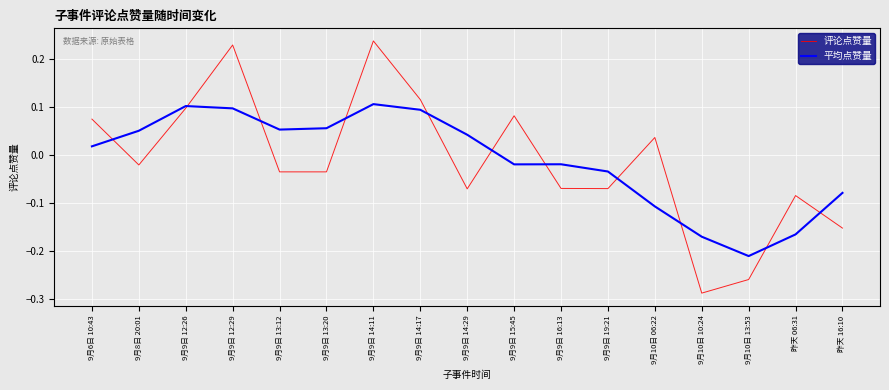

How many interior local peaks does the 评论点赞量 series have?

5